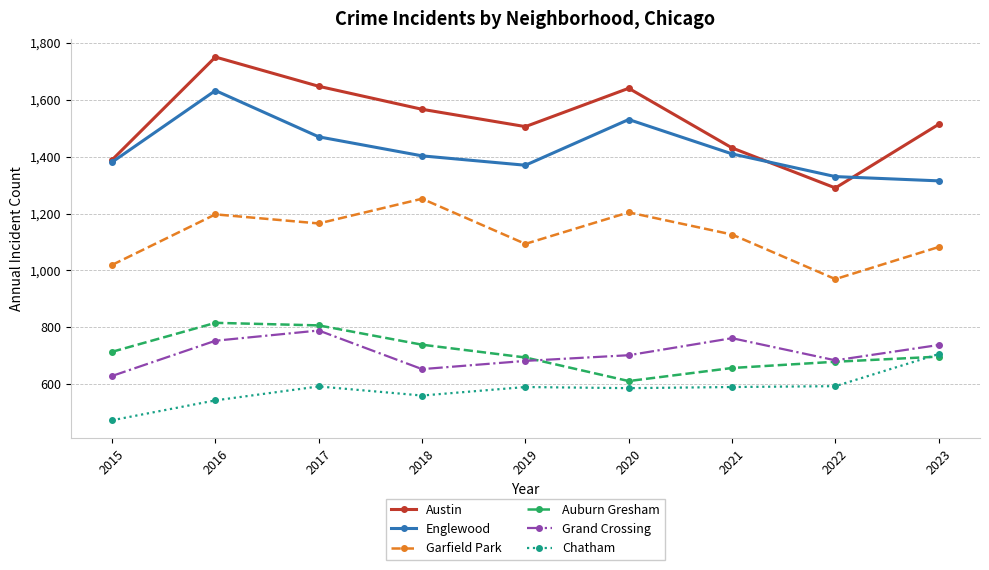

What is the difference between the maximum and minimum values in the Grand Crossing series?

160